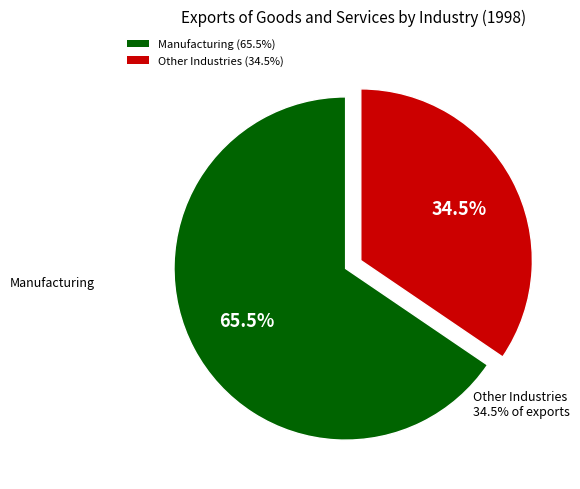

To the nearest percent, what is the difference between the largest and smallest slice percentages?

31%